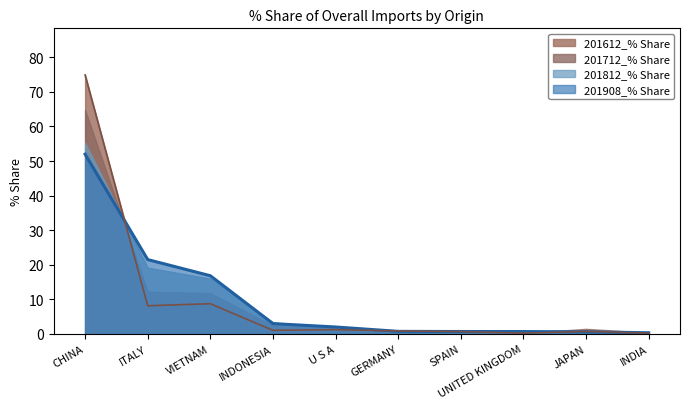

At which label is 201812_% Share closest to 26?

ITALY